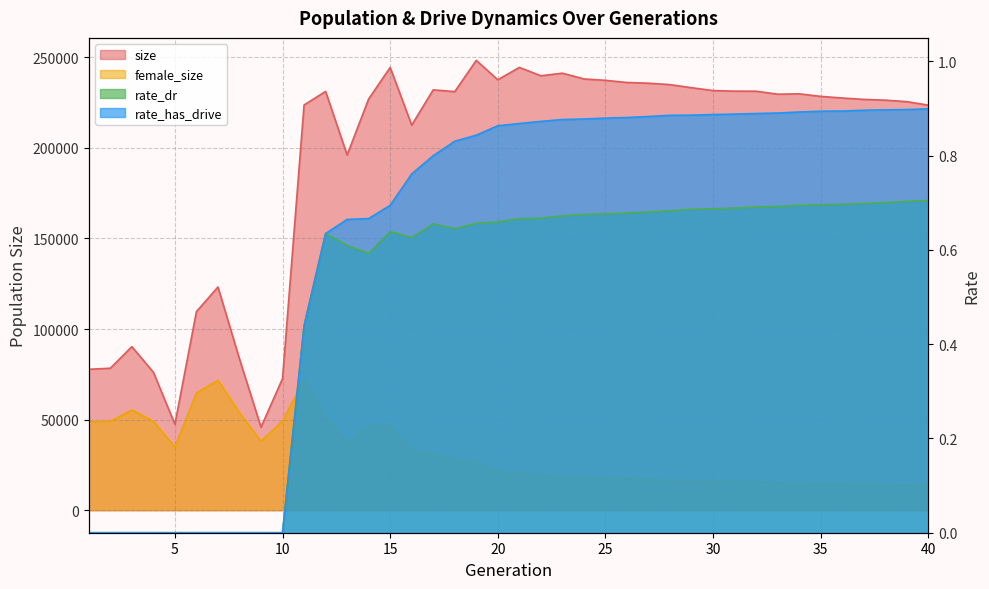

What value does the rate_dr series have at 24?

0.7